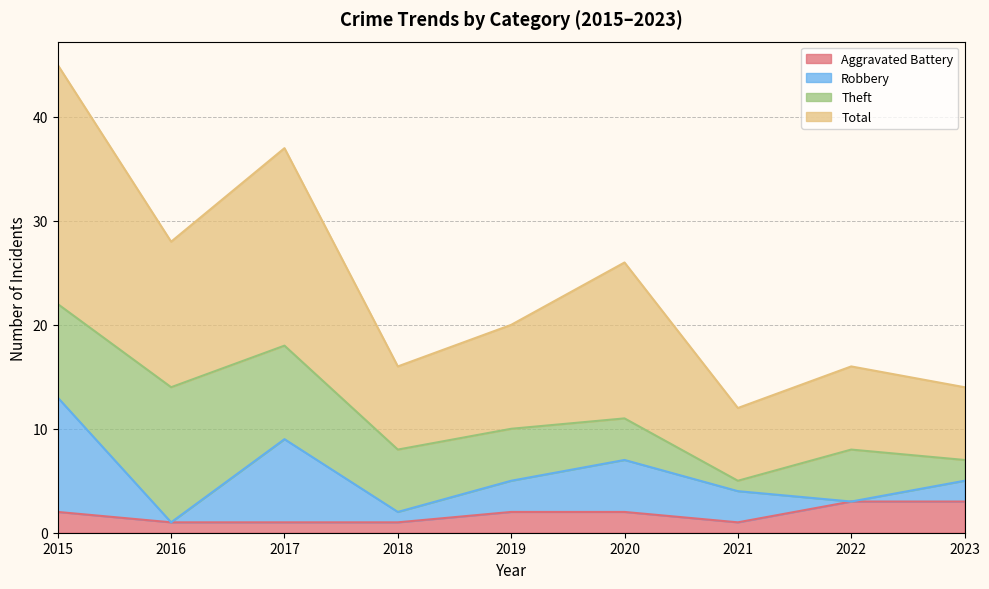

What is the sum of the Aggravated Battery values at 2023 and 2022?

6